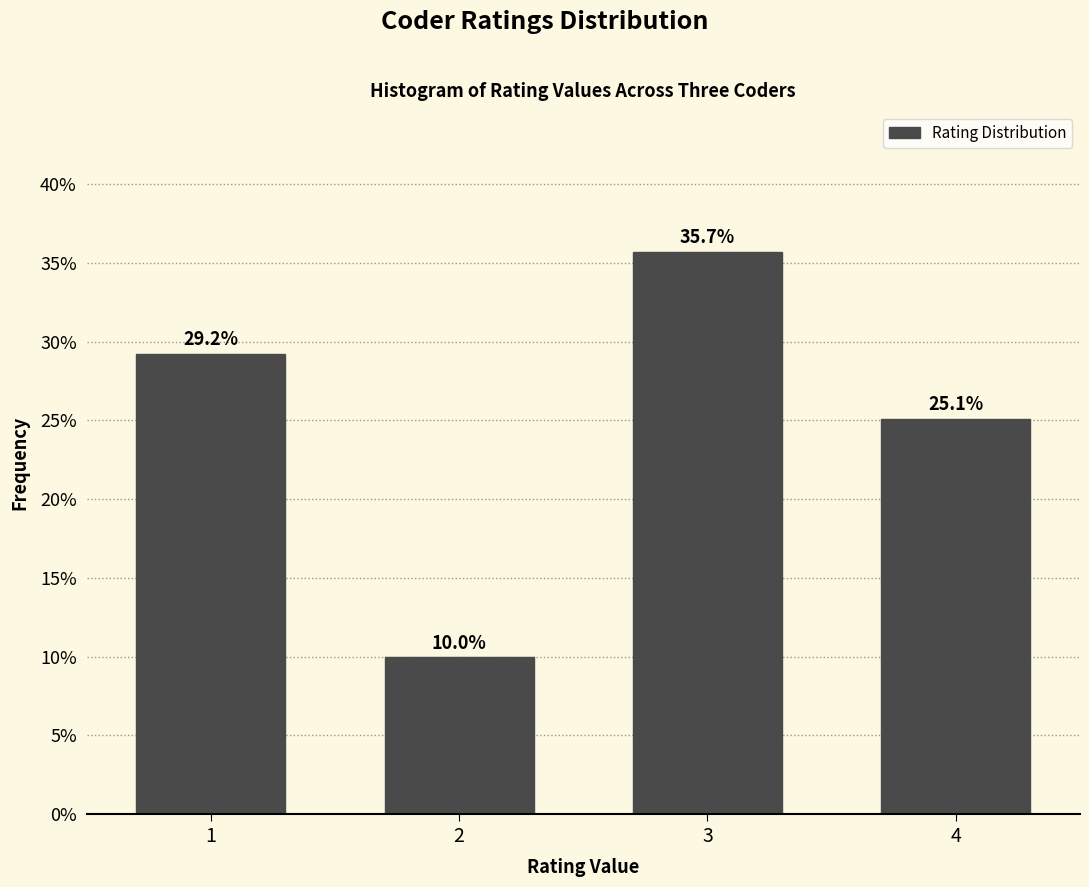

Reading left to right, list all the values displayed in this chart.

29.2	10.0	35.7	25.1